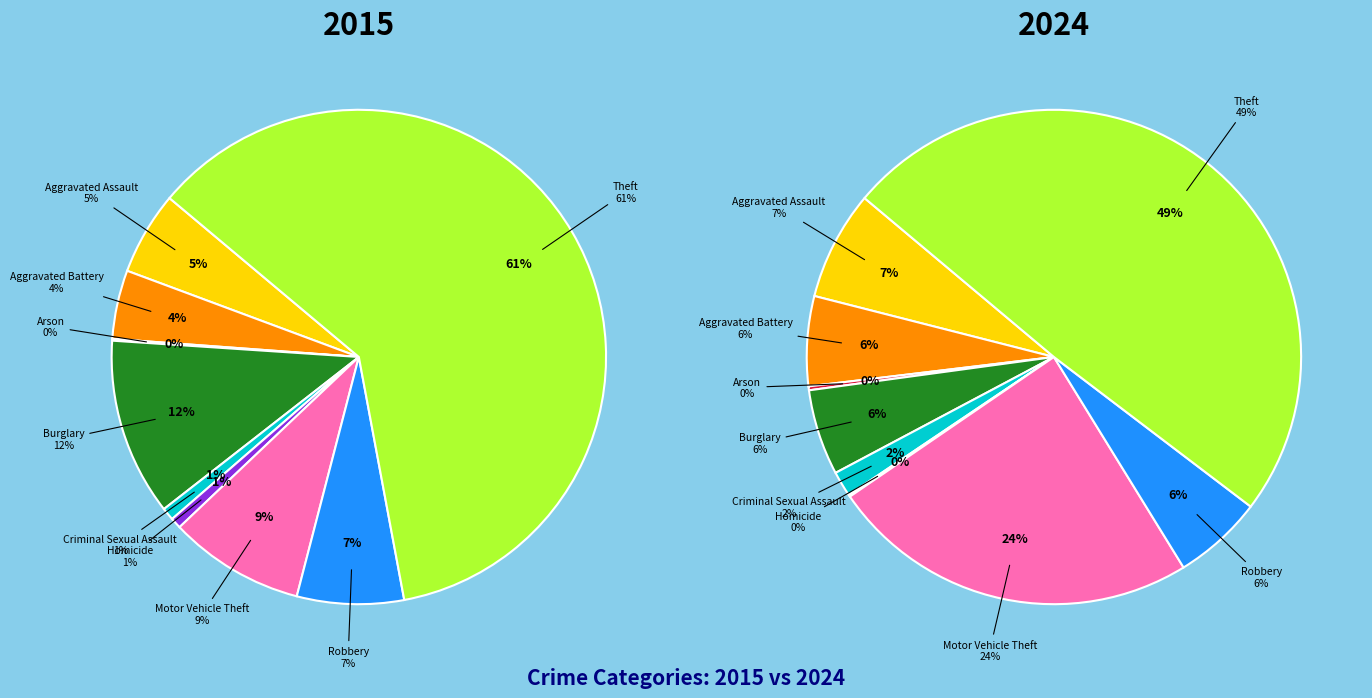

To the nearest percent, what portion does Motor Vehicle Theft represent?

24%